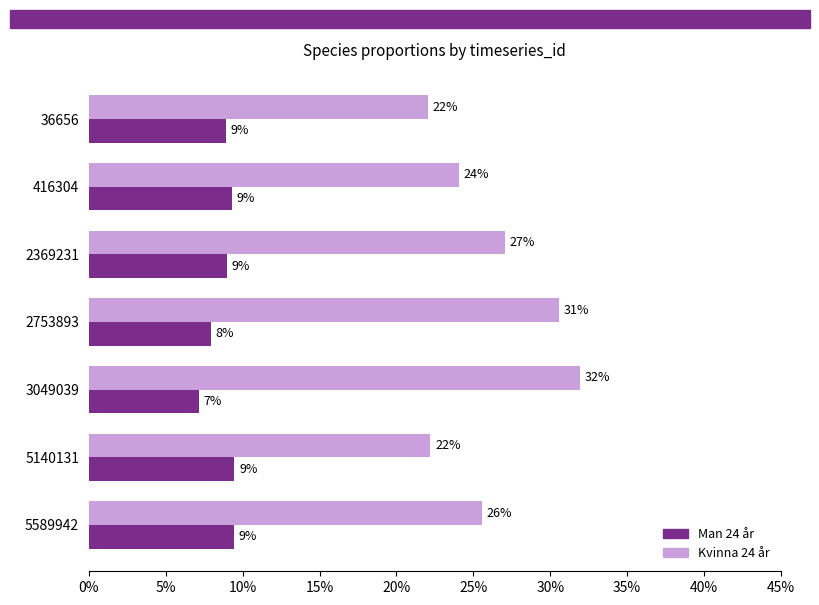

At how many categories does at least one series exceed 0?

7